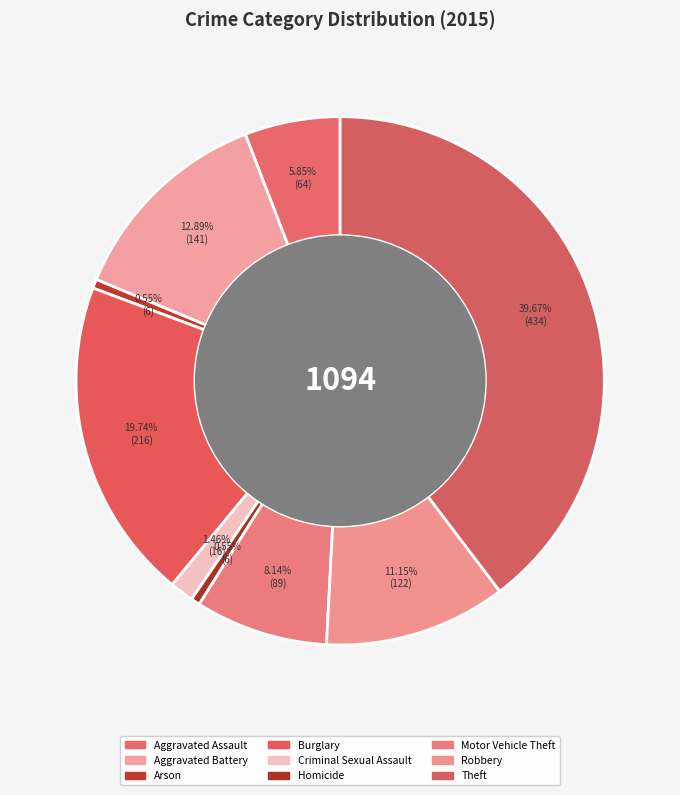

Approximately how many times larger is the value at Motor Vehicle Theft compared to Aggravated Battery?

0.6